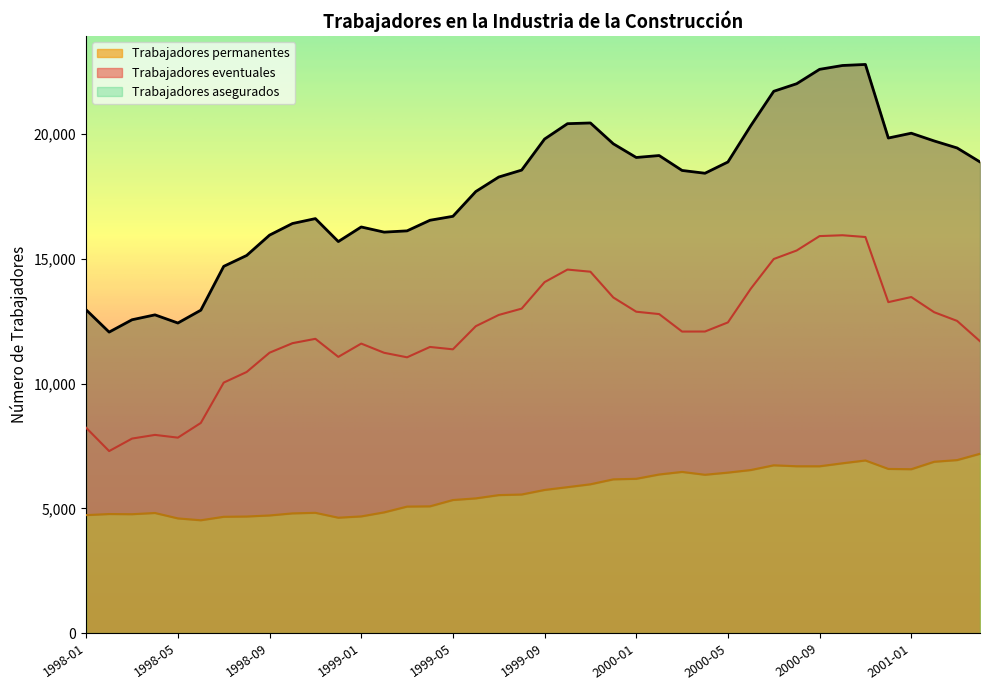

What position from the right is 1999-05?

24